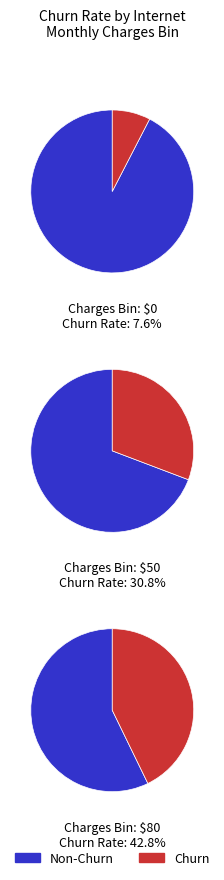

Is 100 the majority of the pie?

No